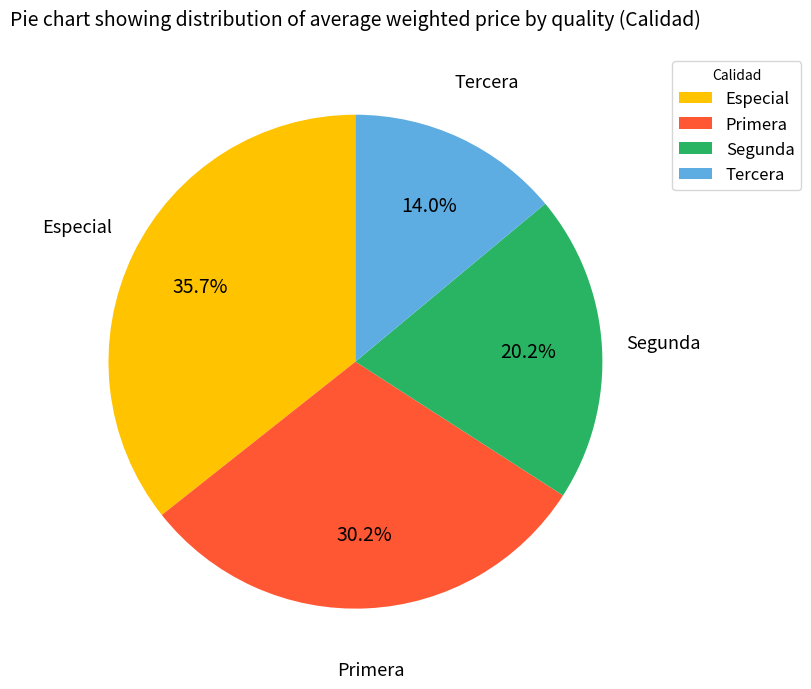

True or false: Especial accounts for 49% of the total.

False